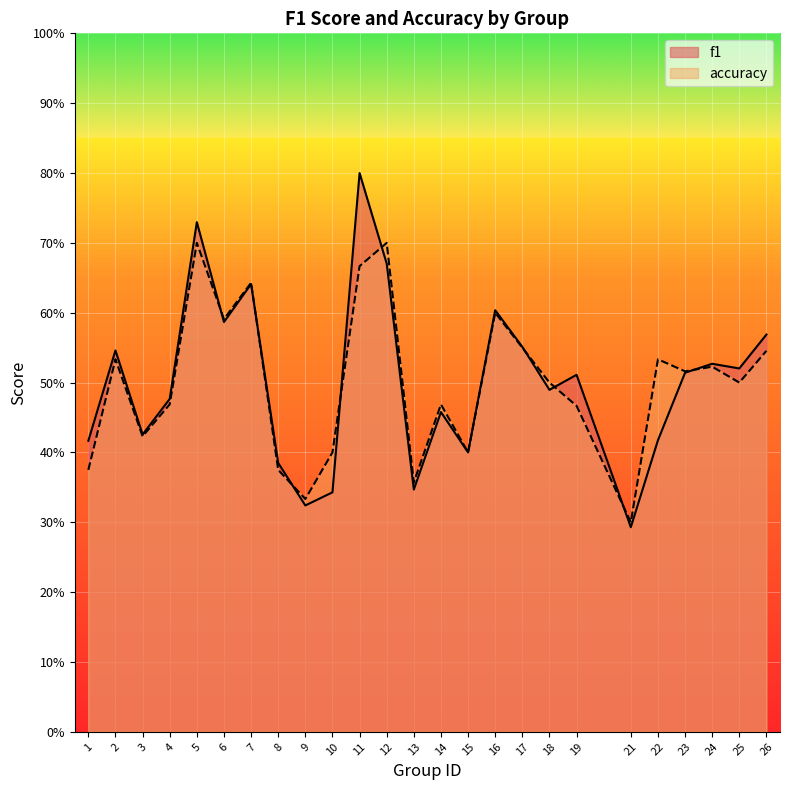

Rank the series at 2 from lowest to highest value.

accuracy, f1